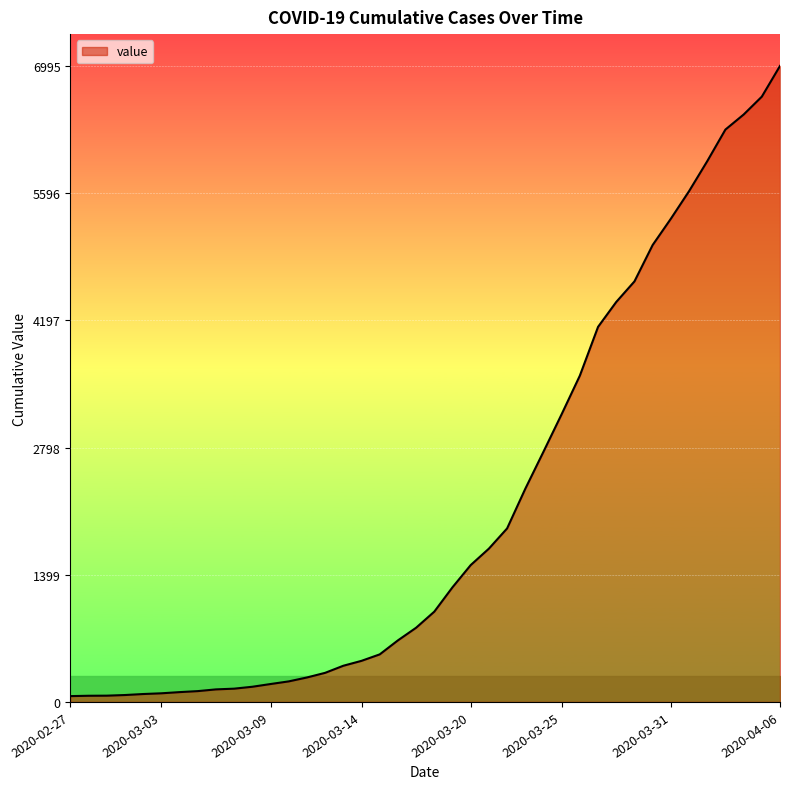

What is the maximum value shown in the chart?

6995